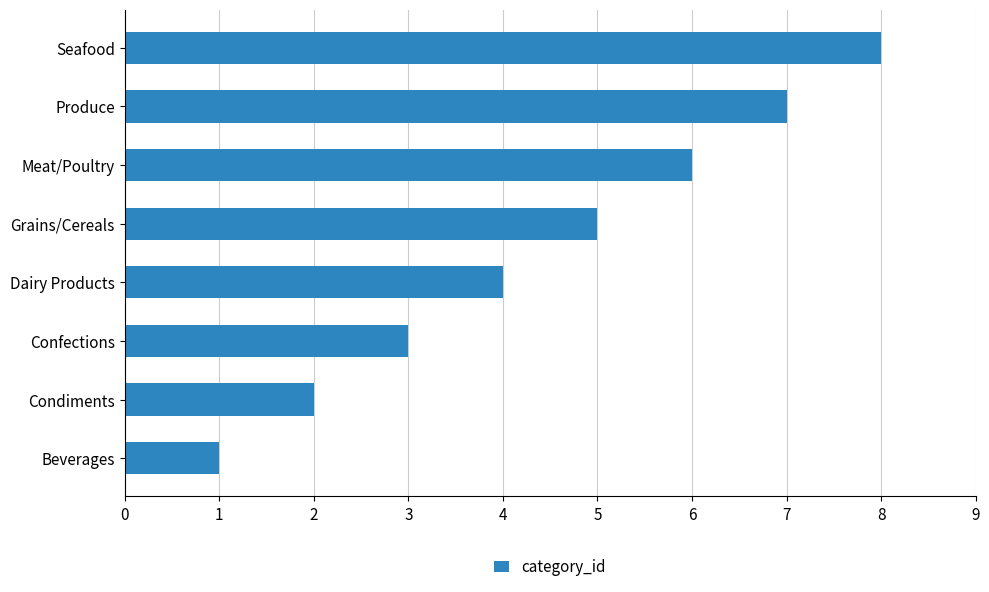

What is the ratio of the value at Produce to the value at Confections?

2.3